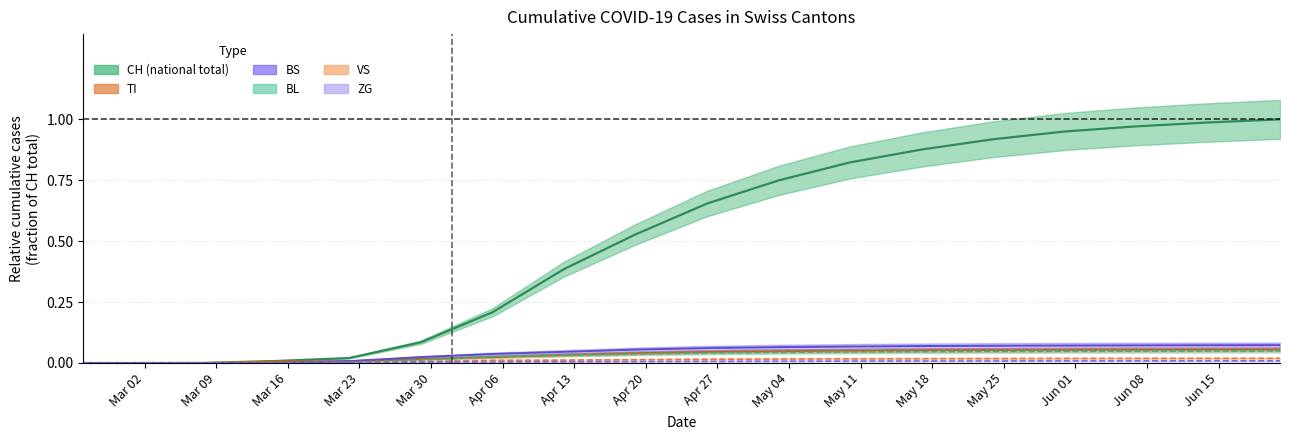

At how many categories does at least one series exceed 0?

16